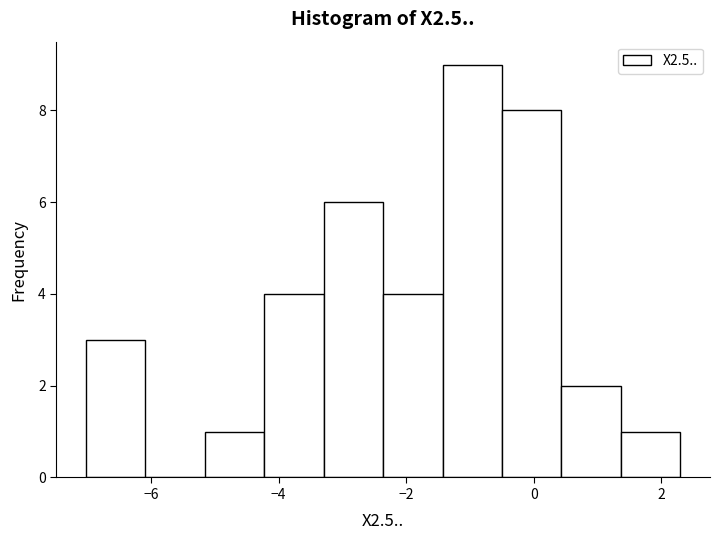

Reading left to right, transcribe this chart: for each bar, give the range it covers on the x-axis and its height. Neither the bar edges nor the heights are printed on the chart, so give them approximately, as read against the axes.

-7.0 to -6.0: 3
-6.0 to -5.2: 0
-5.2 to -4.2: 1
-4.2 to -3.2: 4
-3.2 to -2.4: 6
-2.4 to -1.4: 4
-1.4 to -0.4: 9
-0.4 to 0.4: 8
0.4 to 1.4: 2
1.4 to 2.4: 1